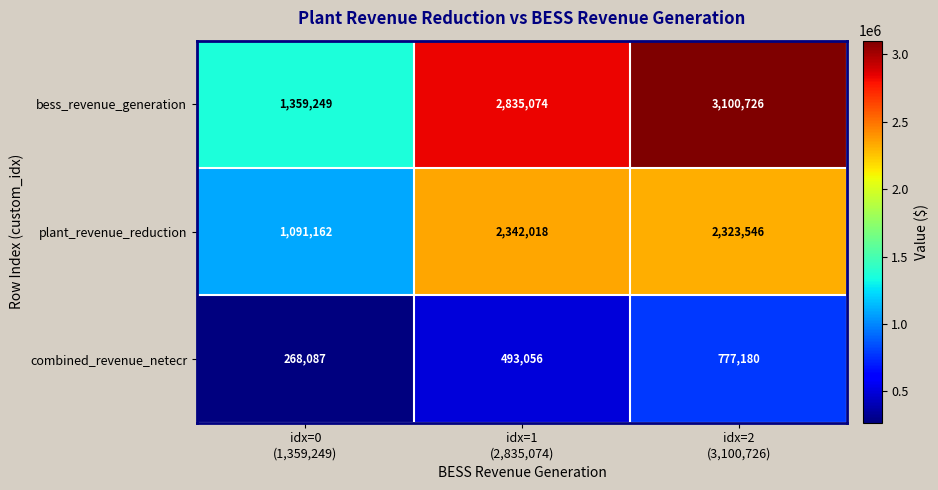

How many bess_revenue_generation values are between 1359249 and 3100726?

3